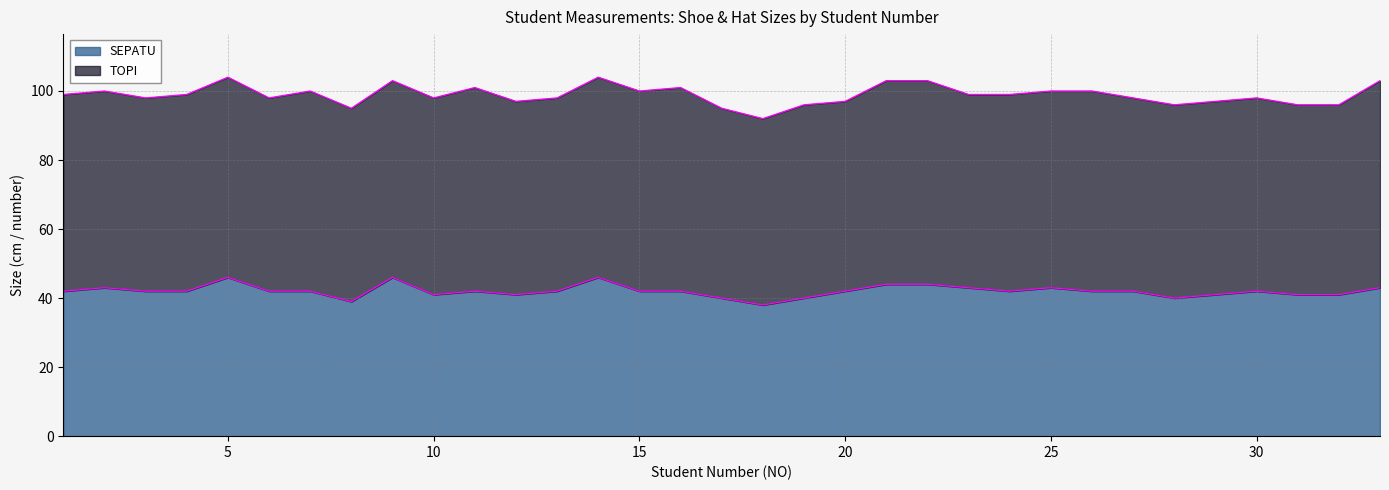

At which label does the data first exceed 42?

2